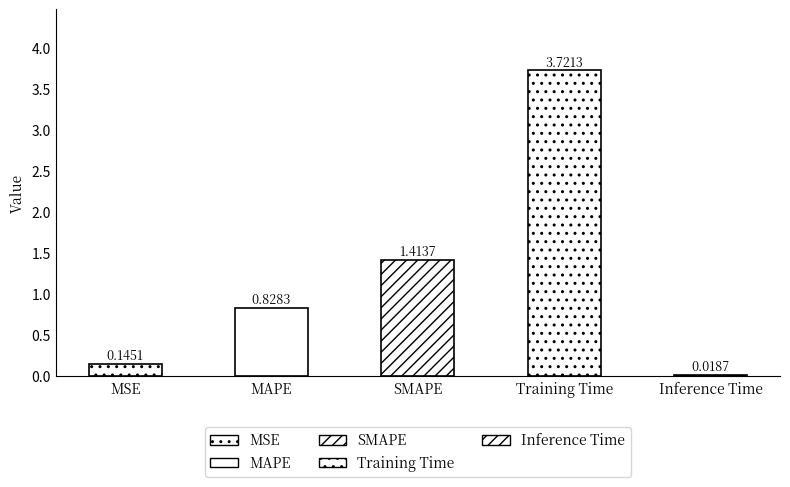

What is the change in value from MAPE to SMAPE?

+0.6